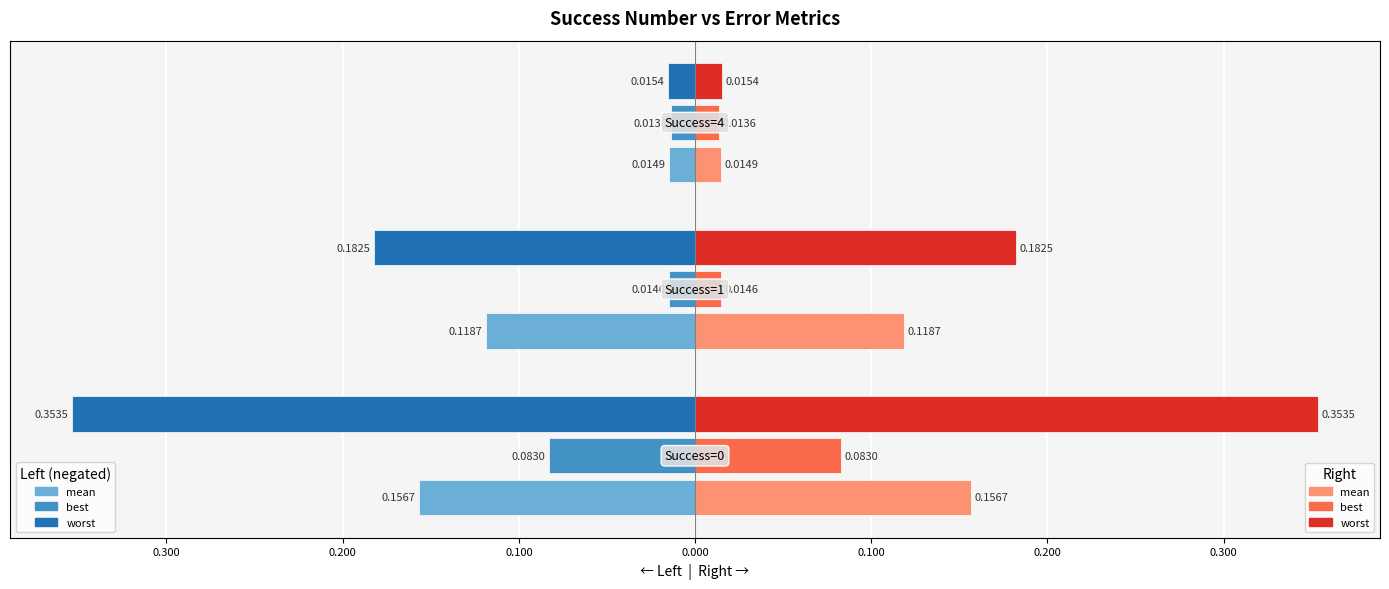

Are the bars grouped side by side (vs. stacked)?

Yes